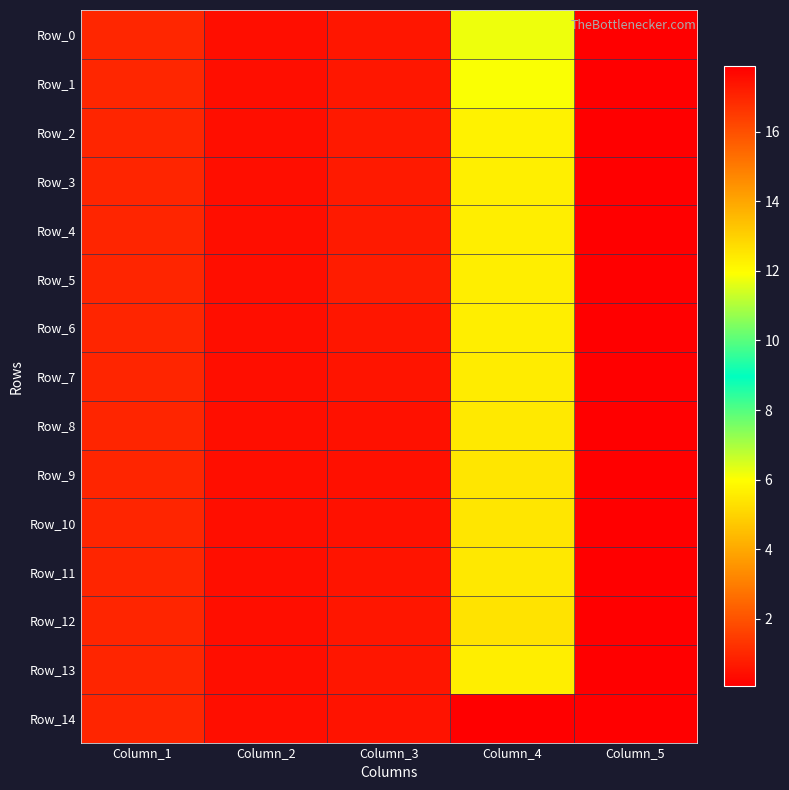

At how many categories does at least one series exceed 6?

1